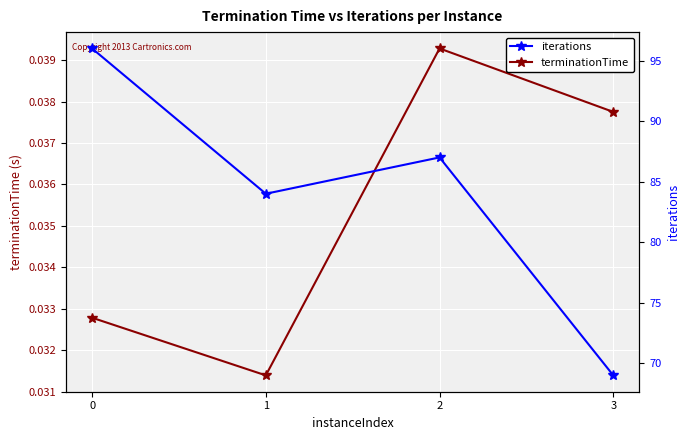

What are all the series names shown in the legend?

terminationTime, iterations